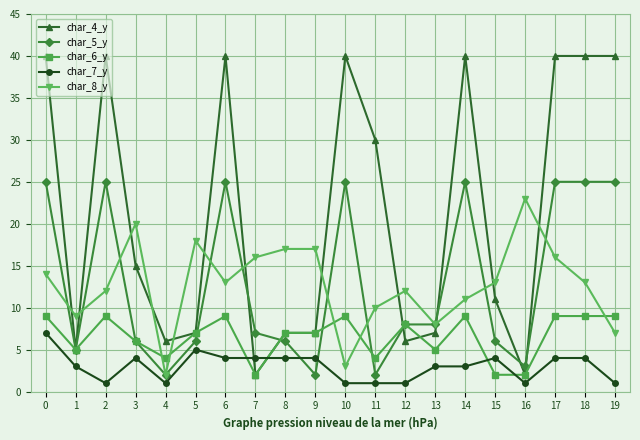

True or false: char_5_y has more than 0 interior local peaks.

True